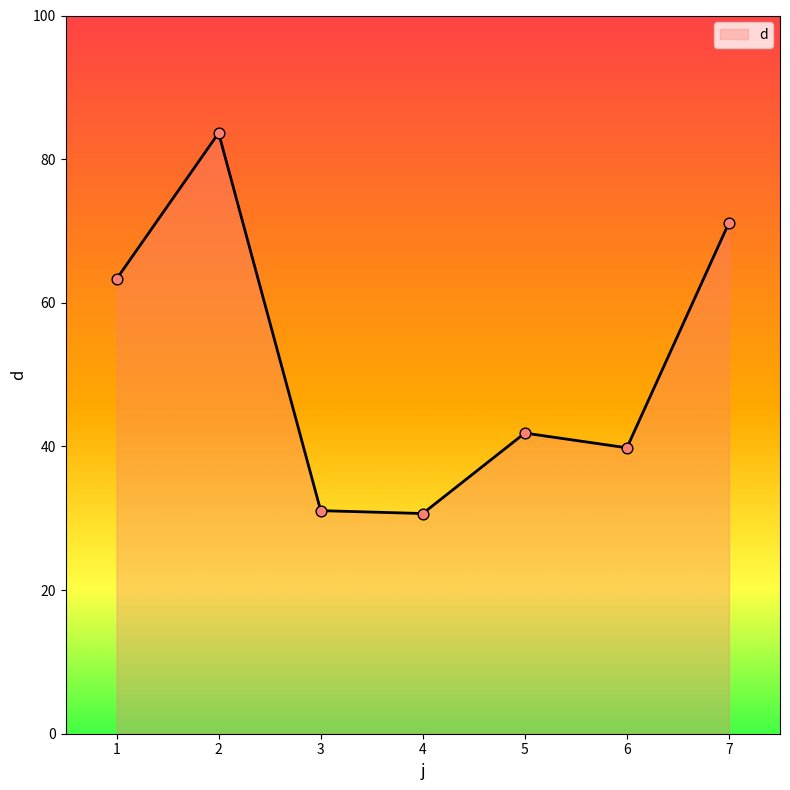

What is the ratio of the value at 3 to the value at 5?

0.7